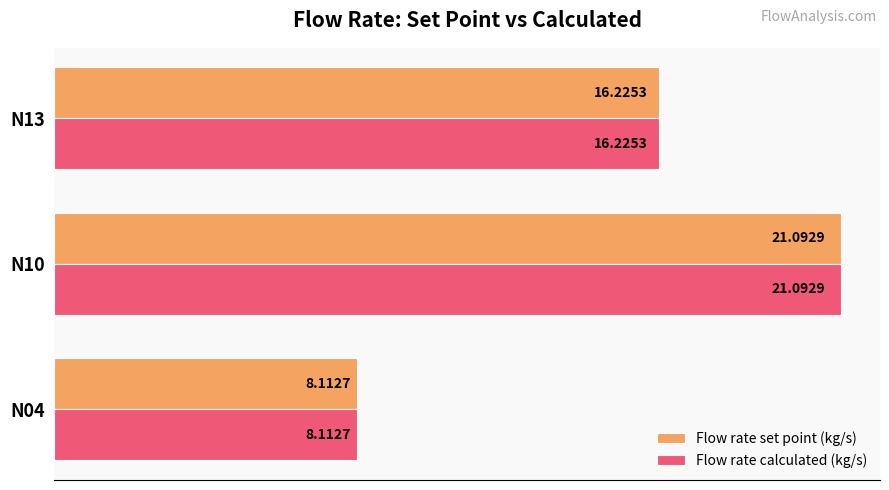

What is the total value across all series at N10?

42.2